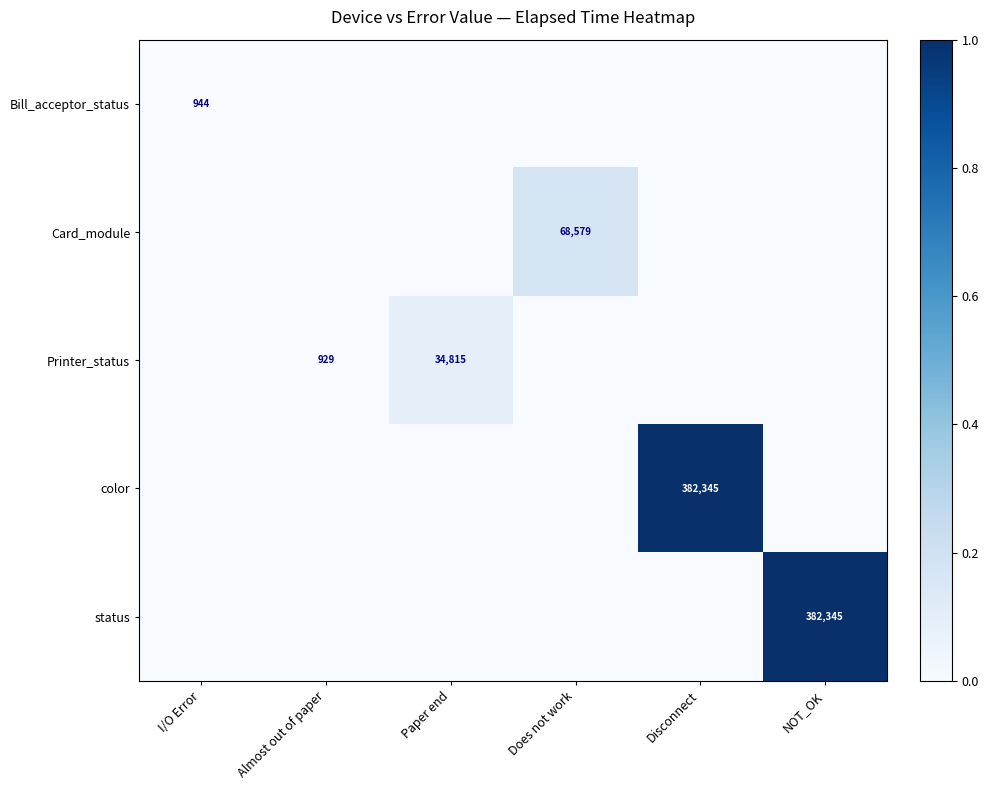

The Printer_status series shows 34815 at Paper end. True or false?

True